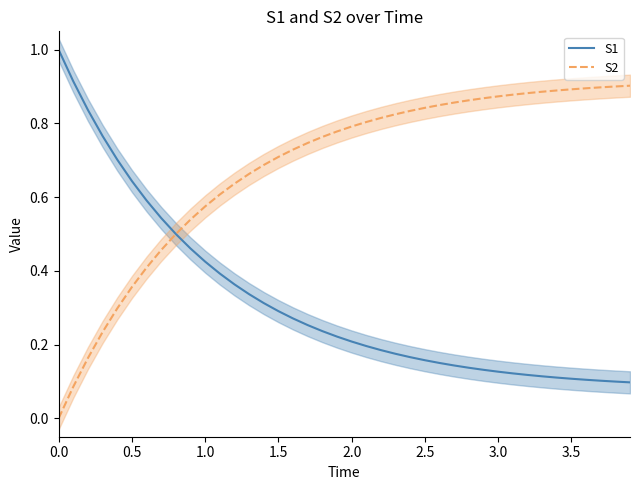

Reading left to right, extract all data points from this chart.

S1: 1.0	0.9	0.8	0.8	0.7	0.6	0.6	0.5	0.5	0.5	0.4	0.4	0.4	0.3	0.3	0.3	0.3	0.3	0.2	0.2	0.2	0.2	0.2	0.2	0.2	0.2	0.2	0.1	0.1	0.1	0.1	0.1	0.1	0.1	0.1	0.1	0.1	0.1	0.1	0.1
S2: 0.0	0.1	0.2	0.2	0.3	0.4	0.4	0.5	0.5	0.5	0.6	0.6	0.6	0.7	0.7	0.7	0.7	0.7	0.8	0.8	0.8	0.8	0.8	0.8	0.8	0.8	0.8	0.9	0.9	0.9	0.9	0.9	0.9	0.9	0.9	0.9	0.9	0.9	0.9	0.9